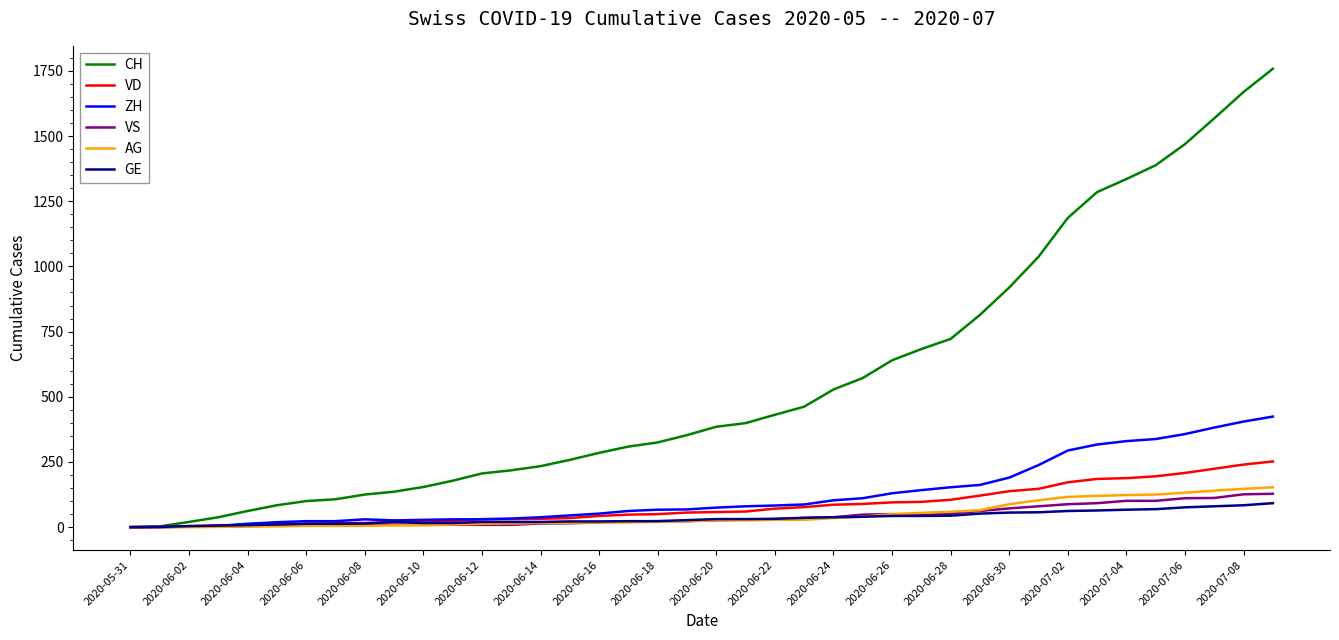

Which series has the widest spread of values?

CH